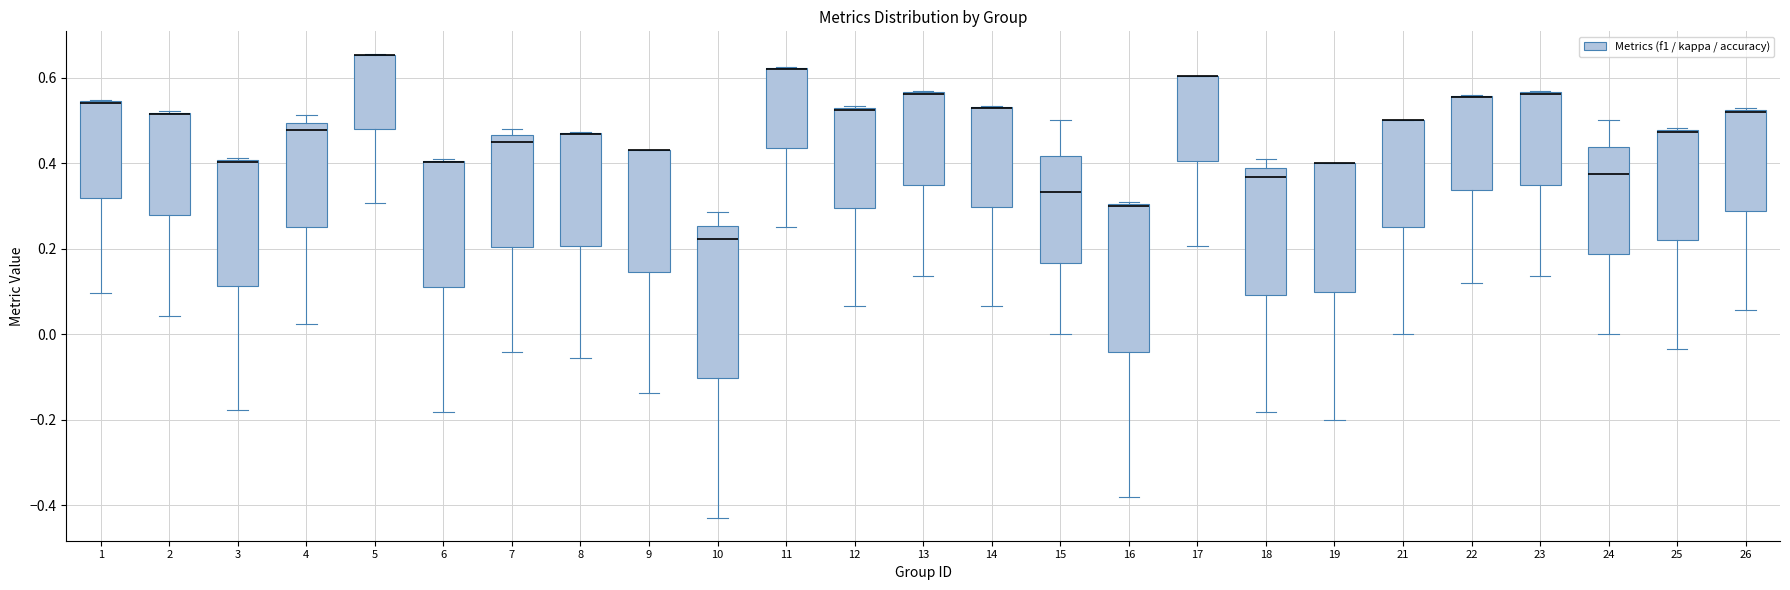

Where is the upper edge of the box at x = 21 on the y-axis? The values are not printed on the chart, so give them approximately, as read against the axis.

0.50